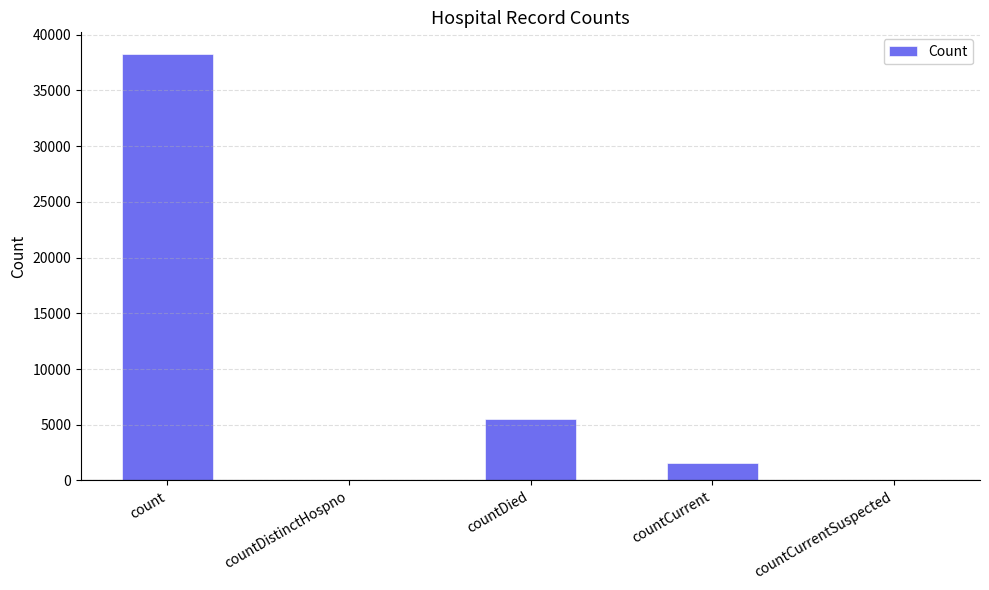

At which label is the value closest to 19148?

countDied